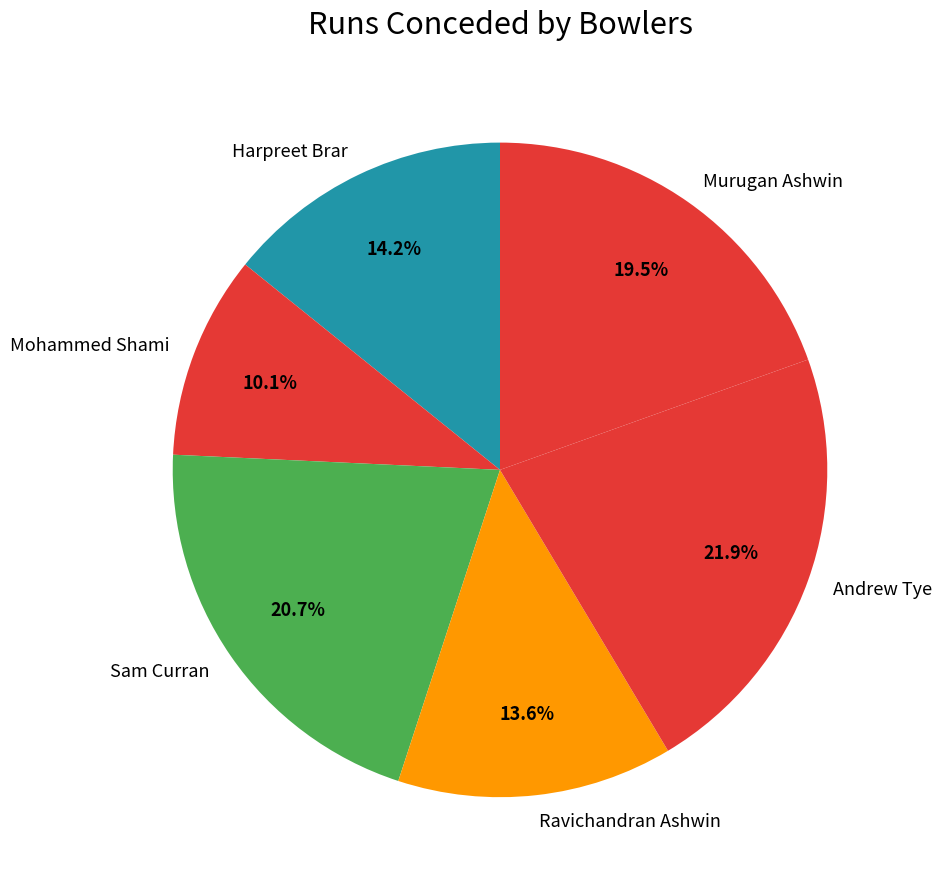

Is it true that Sam Curran is 21% of the pie?

True